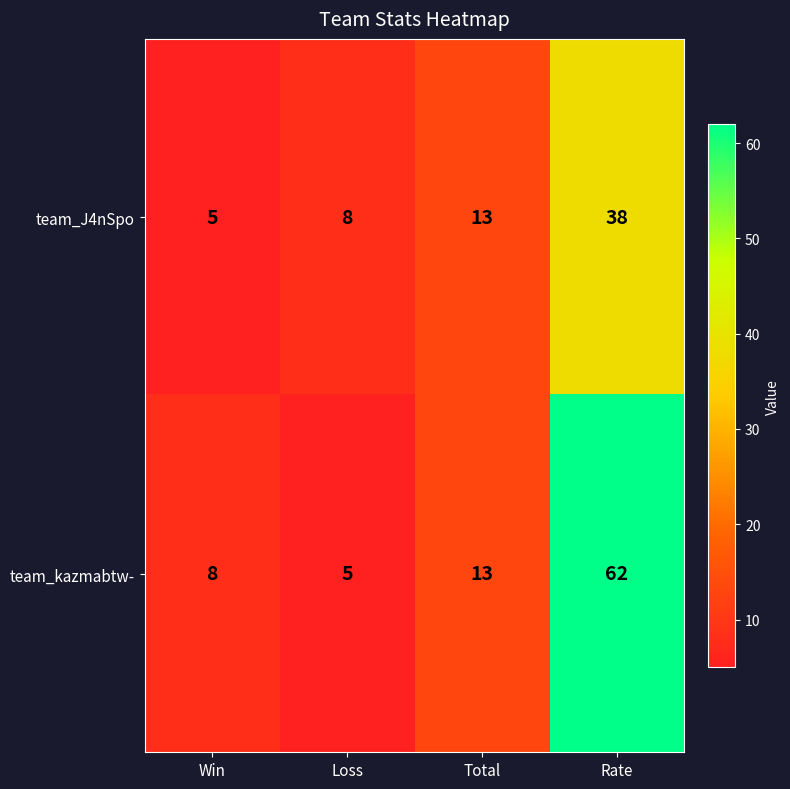

Read the team_J4nSpo value at Loss, to the nearest 10.

10